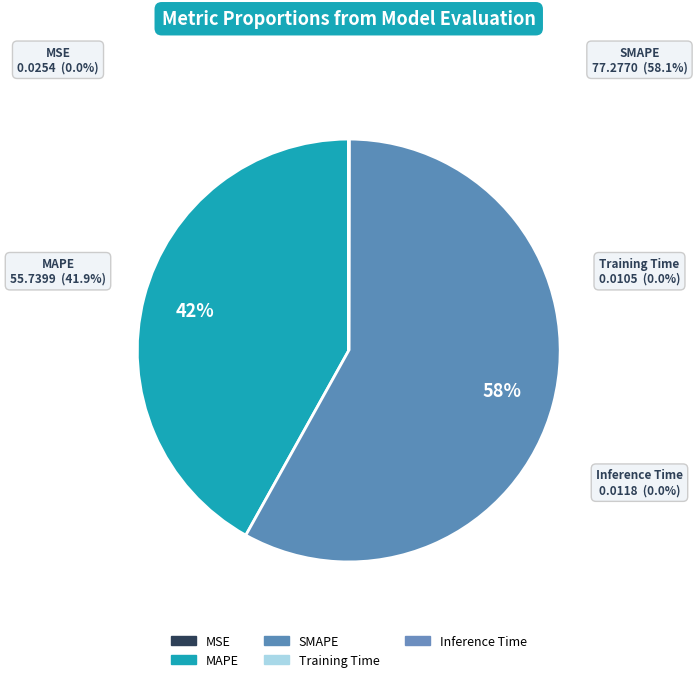

Which slice is the largest?

SMAPE